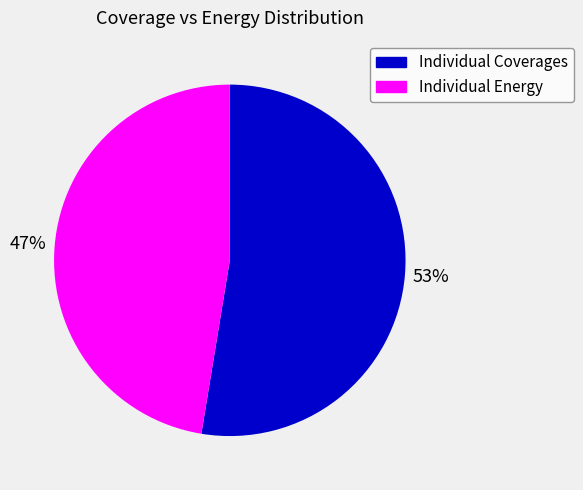

Is the sum of Individual Energy and Individual Coverages greater than half?

Yes